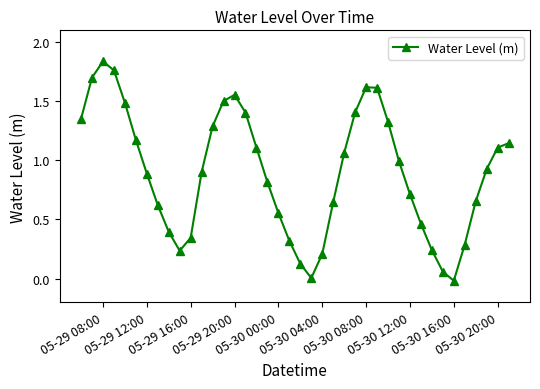

True or false: there are more than 1 points higher than both neighbors.

True